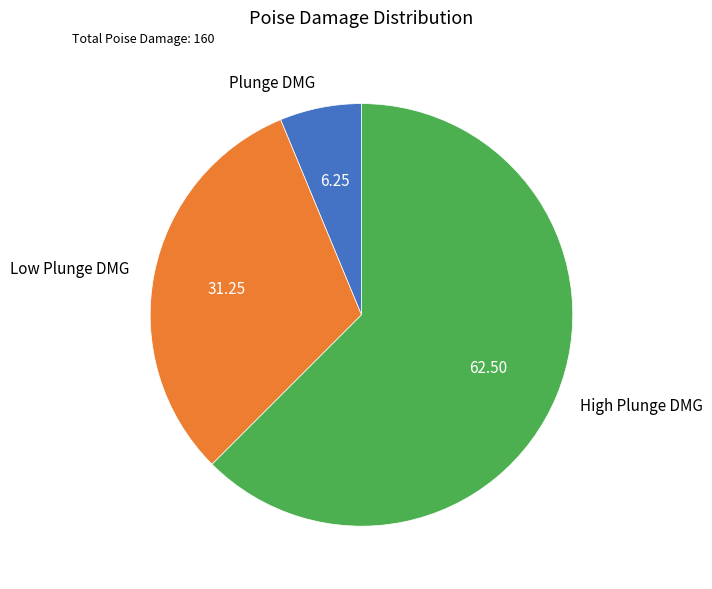

Is High Plunge DMG the majority of the pie?

Yes